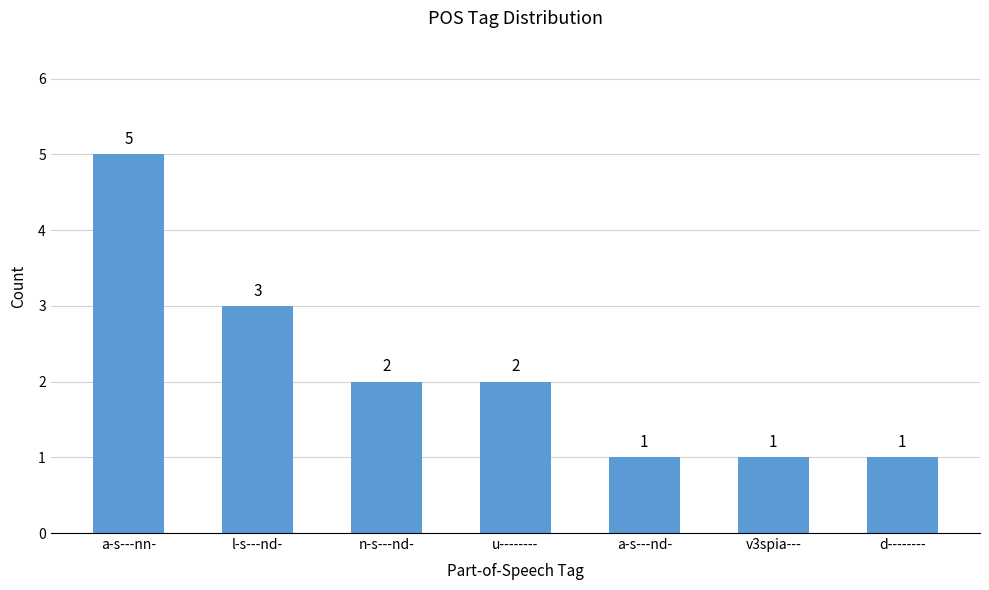

What is the difference between the second highest and second lowest values?

2